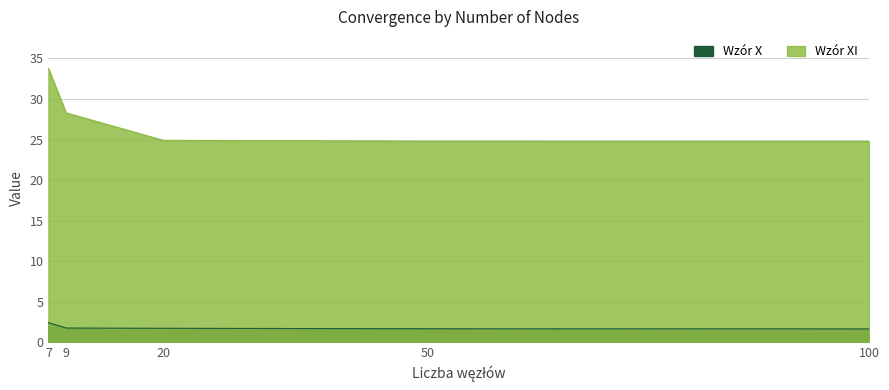

Reading left to right, extract all data points from this chart.

Wzór X: 2.4	1.8	1.7	1.7	1.6
Wzór XI: 33.8	28.3	24.9	24.8	24.8